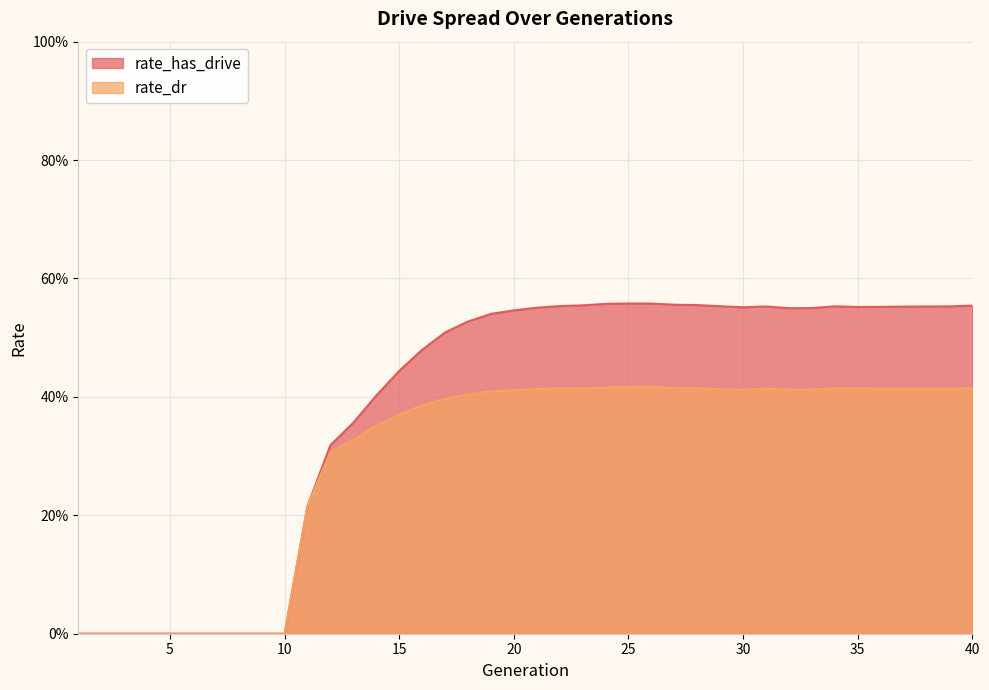

What is the difference between the second highest and second lowest values in the rate_has_drive series?

0.6